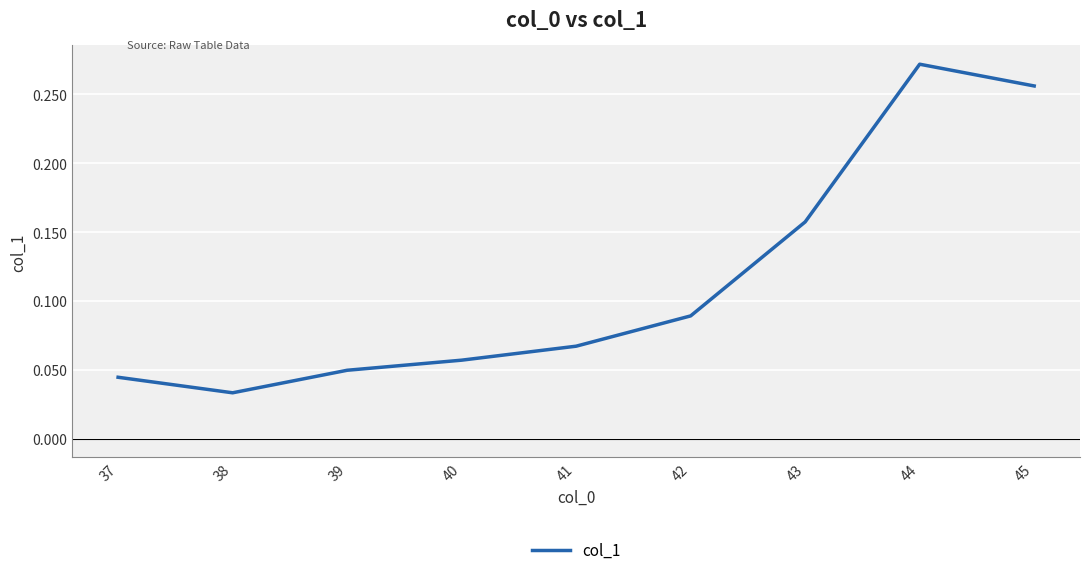

Rank the categories by value from highest to lowest.

44, 45, 43, 42, 41, 40, 39, 37, 38